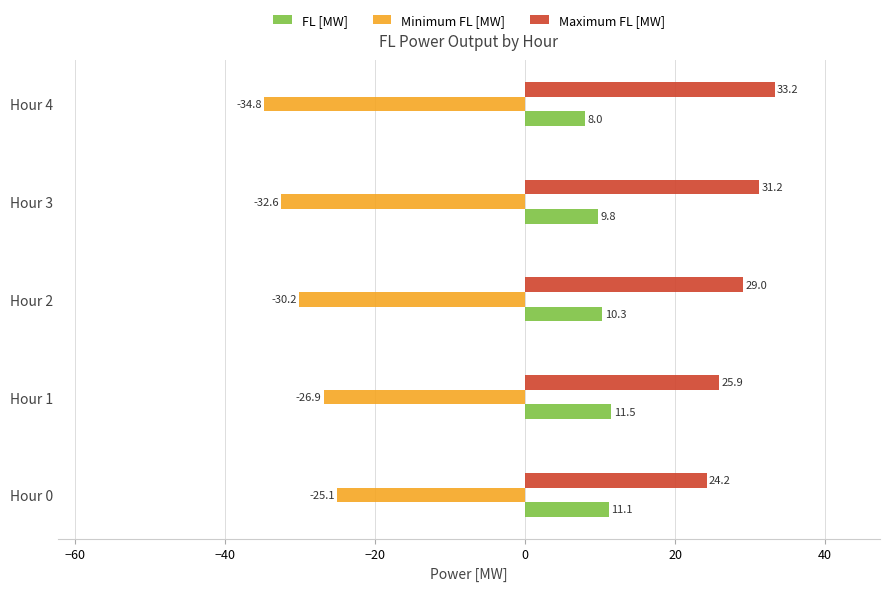

At which label is Maximum FL [MW] closest to 28?

Hour 2